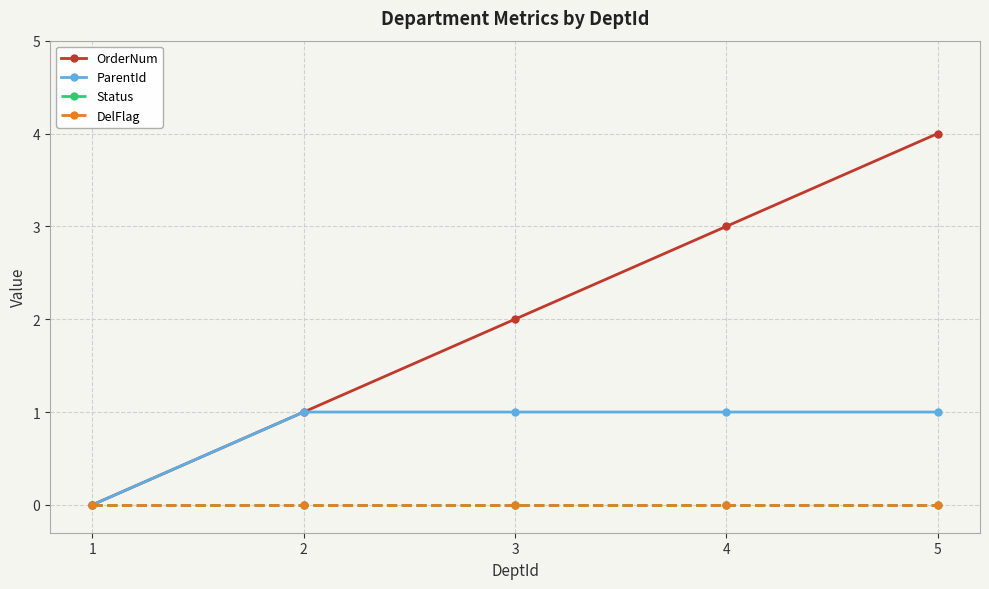

Count the OrderNum values in the range 1 to 3.

3